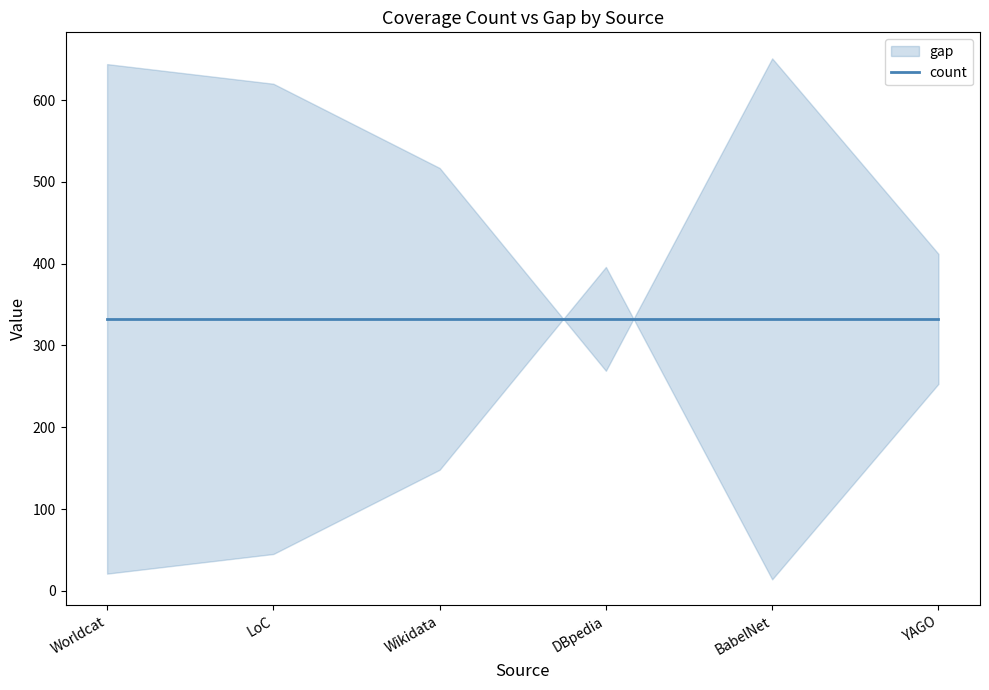

What are all the series names shown in the legend?

count, gap